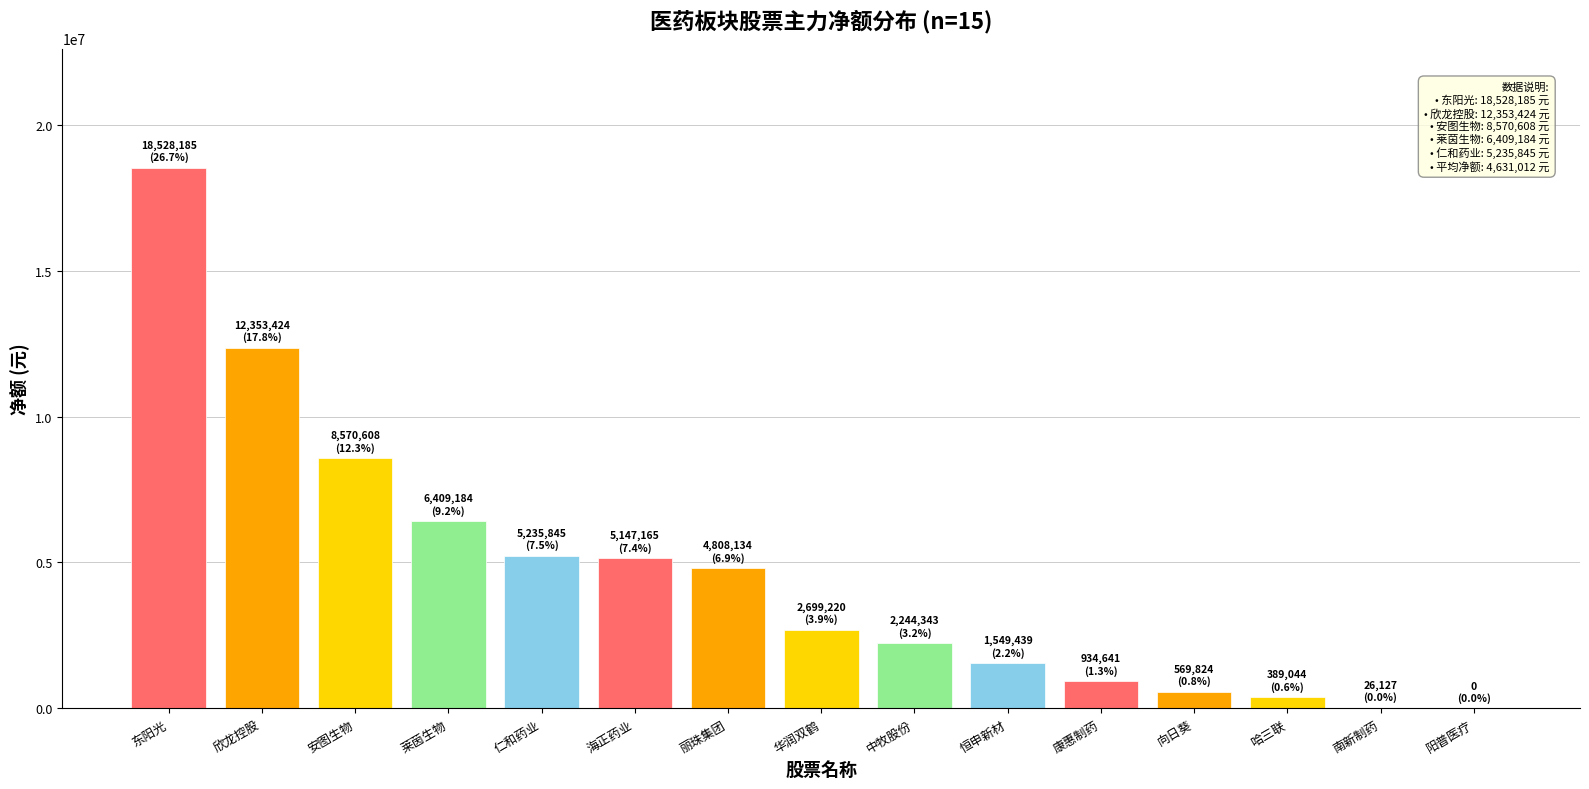

At which label does the data first exceed 2699220?

东阳光